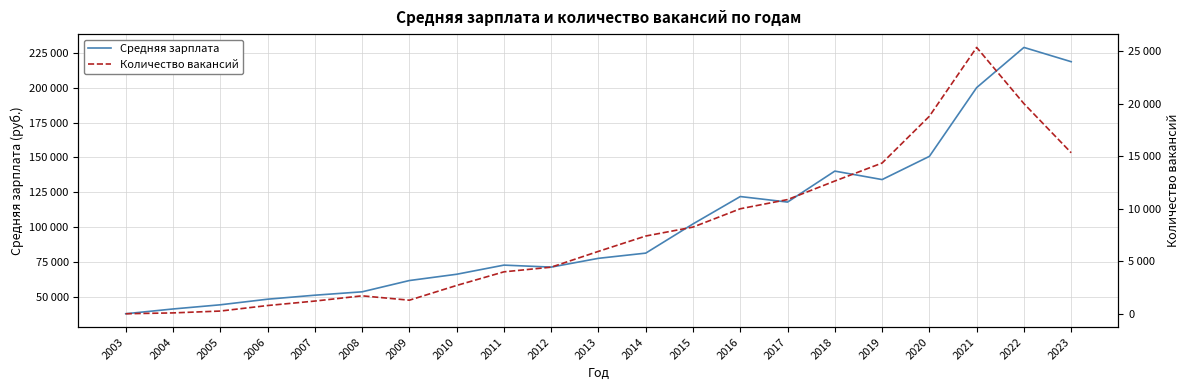

Is it true that Средняя зарплата equals 199969 at 2021?

True